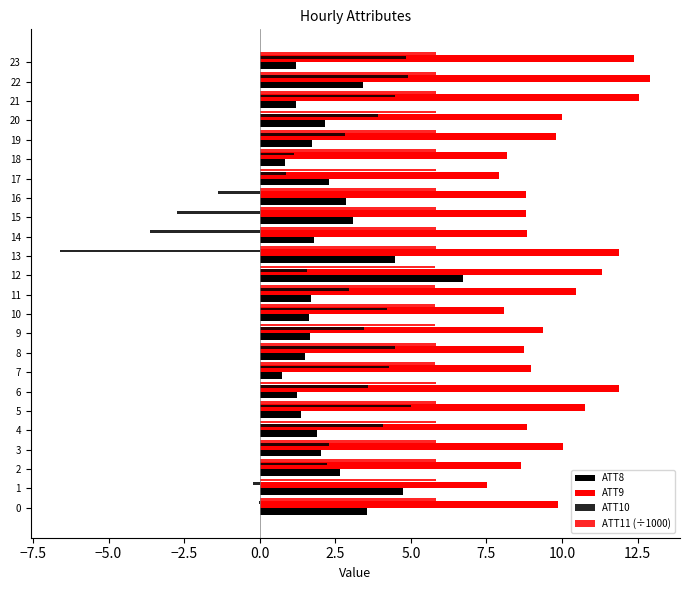

Count the number of data series in this chart.

4